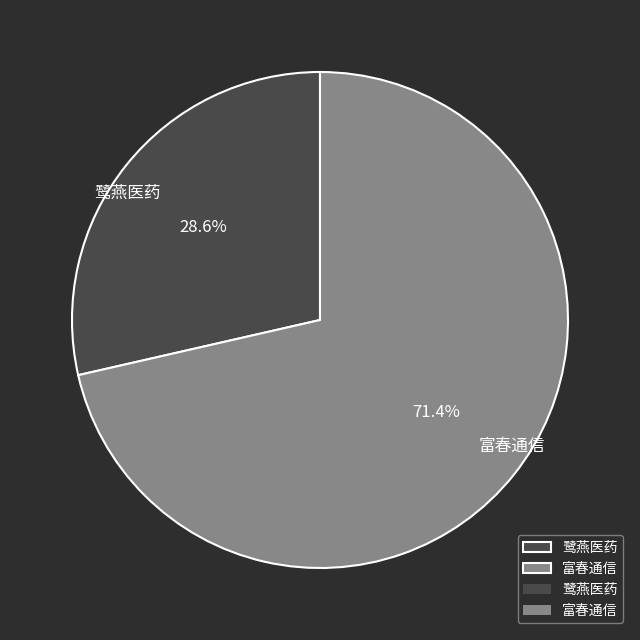

True or false: 鹭燕医药 accounts for 43% of the total.

False